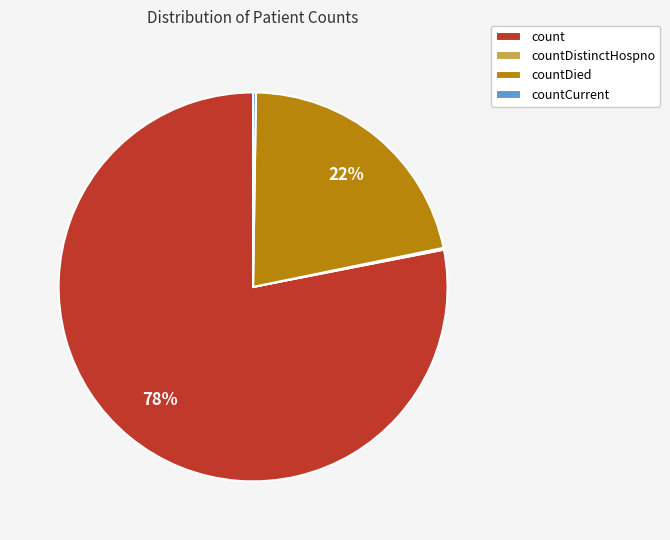

Is the sum of countDied and count greater than half?

Yes